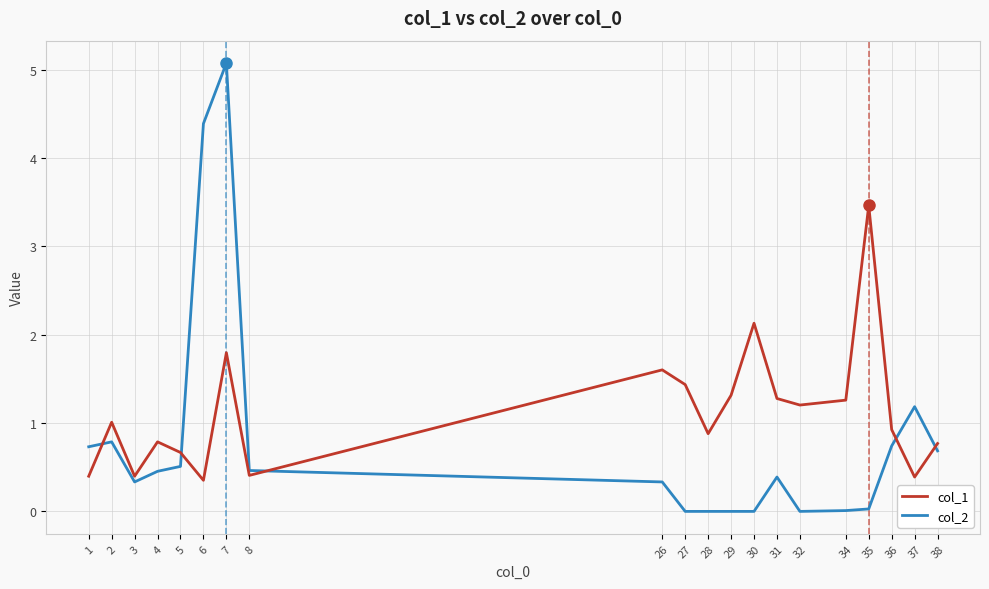

Rank the series by their average value, from lowest to highest.

col_2, col_1